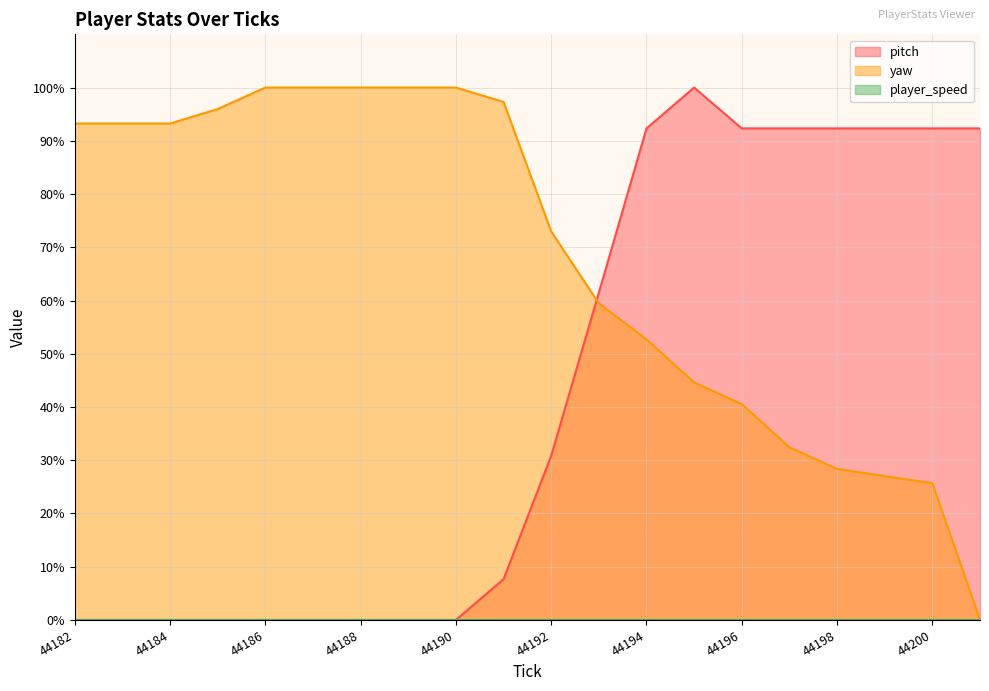

True or false: yaw and pitch cross at least once.

True